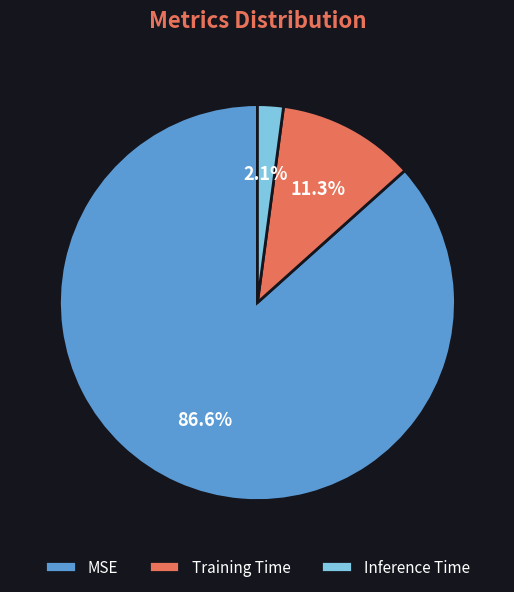

Is Inference Time the majority of the pie?

No